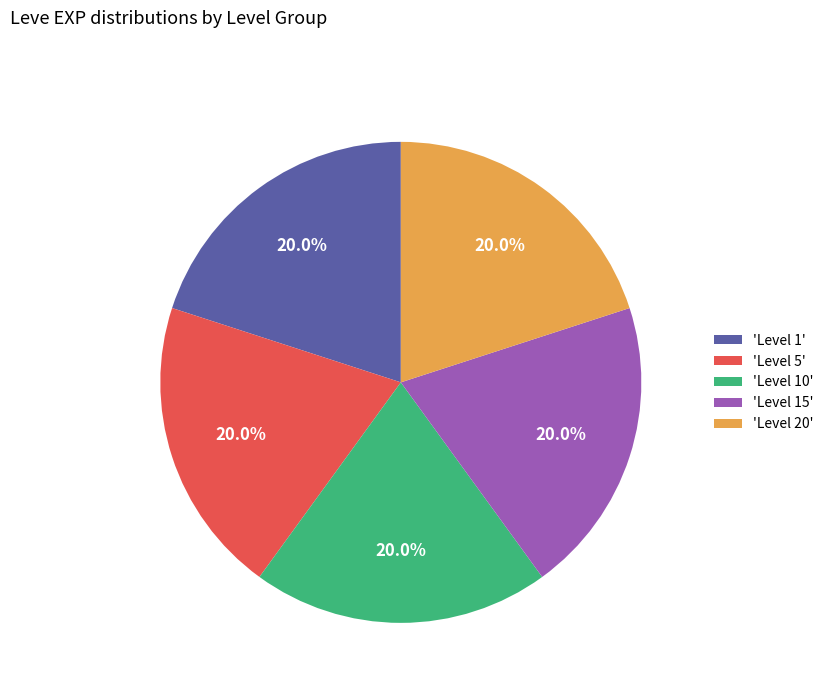

To the nearest percent, what is the average slice percentage?

20%